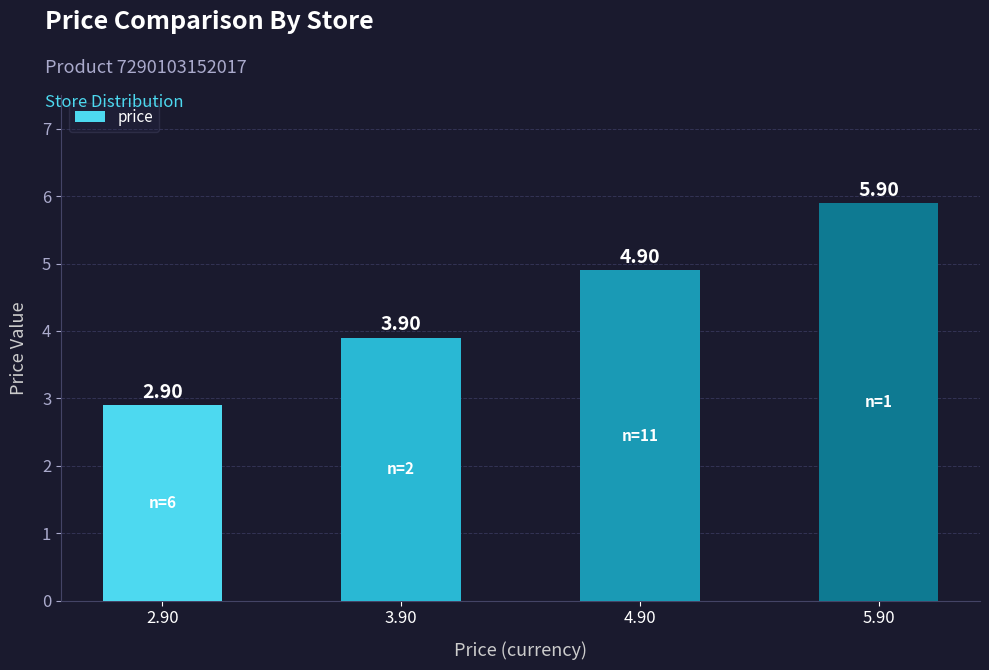

Reading left to right, extract all data points from this chart.

2.9	3.9	4.9	5.9